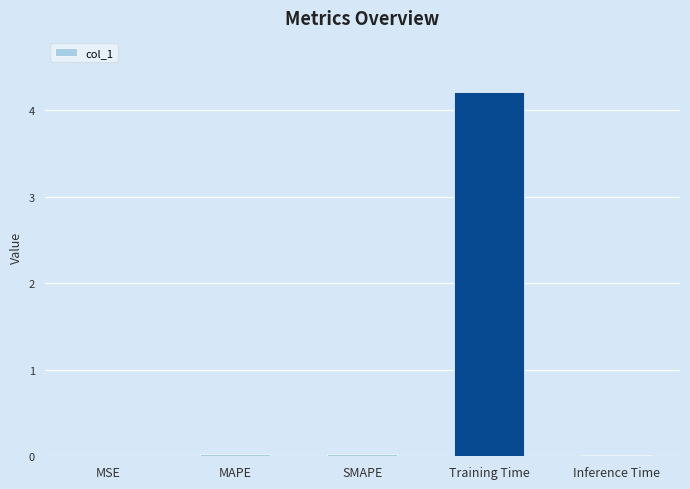

Are the bars horizontal?

No